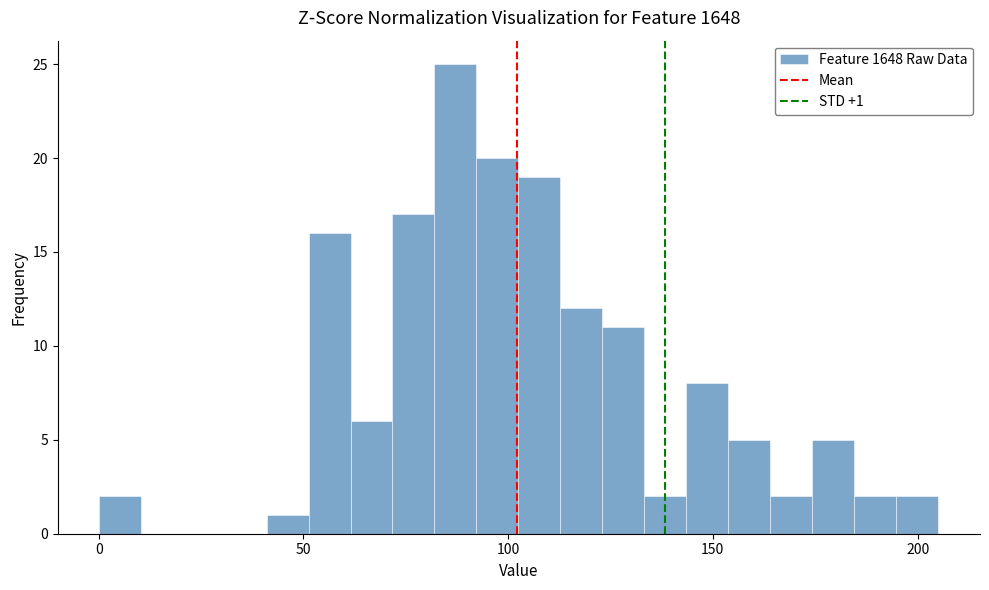

Read against the x-axis, roughly where is the centre of the tallest bar?

85